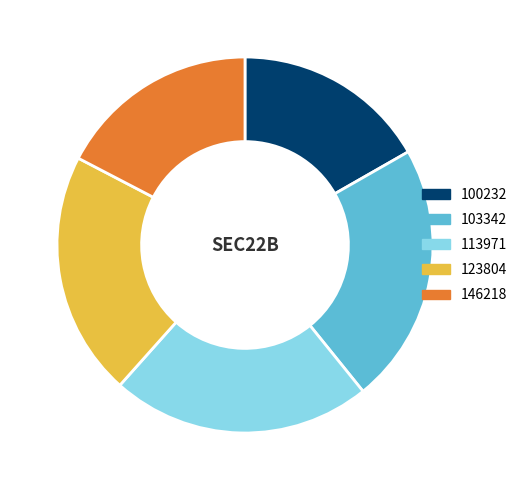

Count the number of slices in the pie.

5